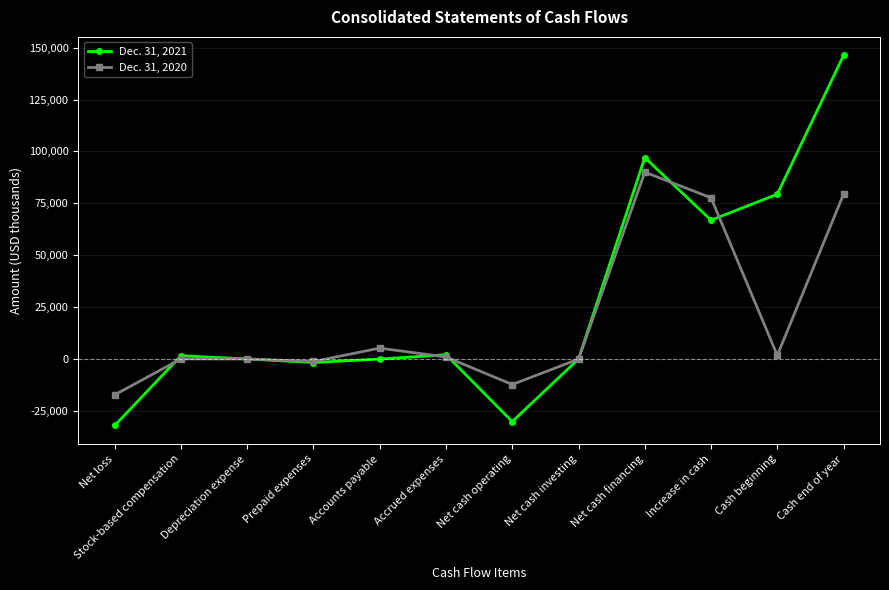

Rank the series by their average value, from lowest to highest.

Dec. 31, 2020, Dec. 31, 2021